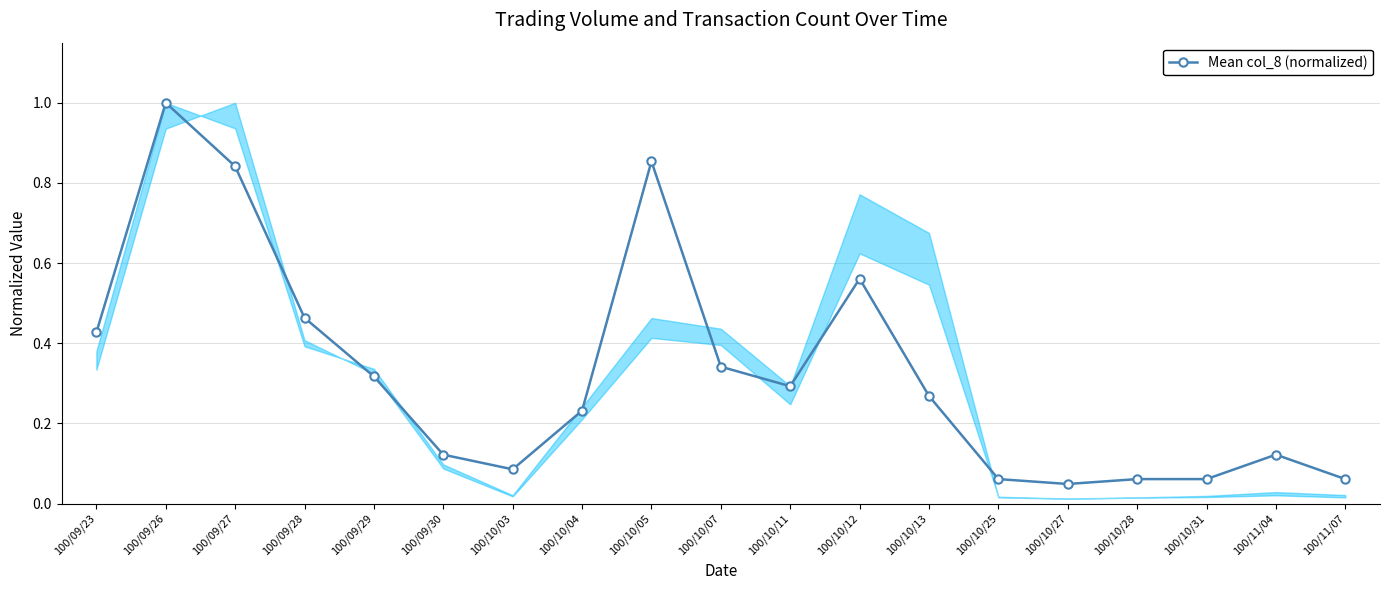

What is the label of the 6th point from the right?

100/10/25